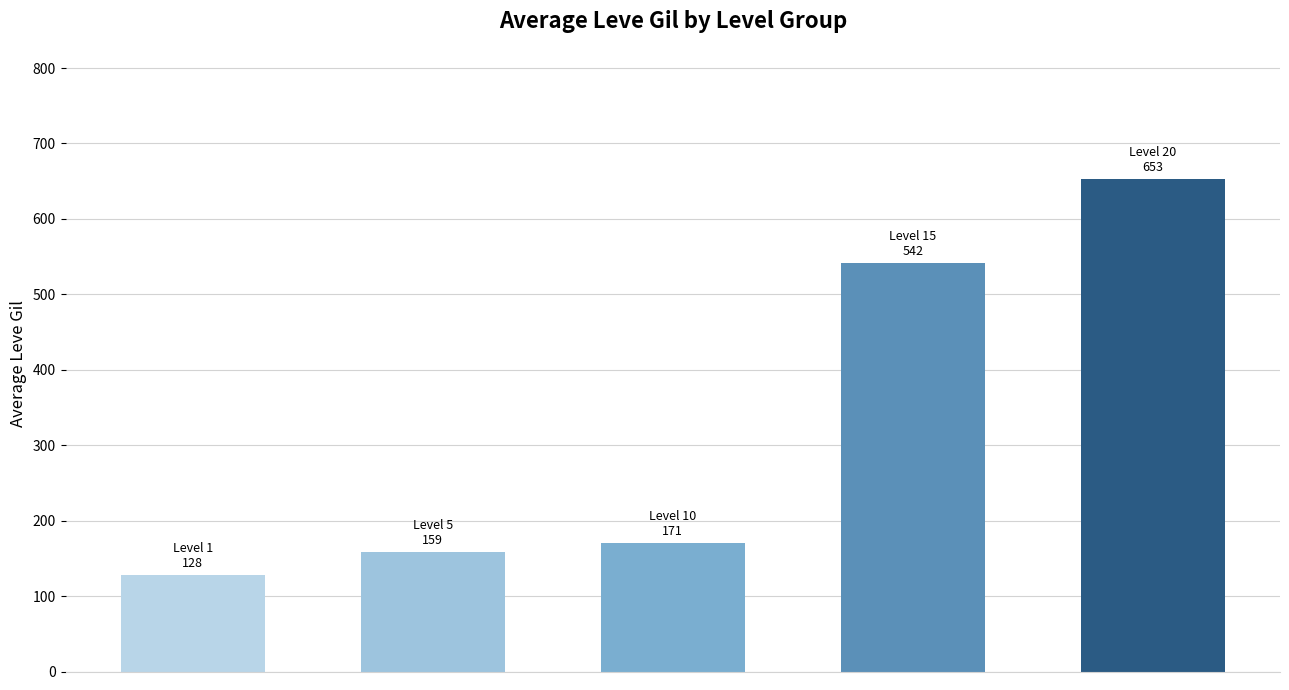

How many series are shown in this chart?

1